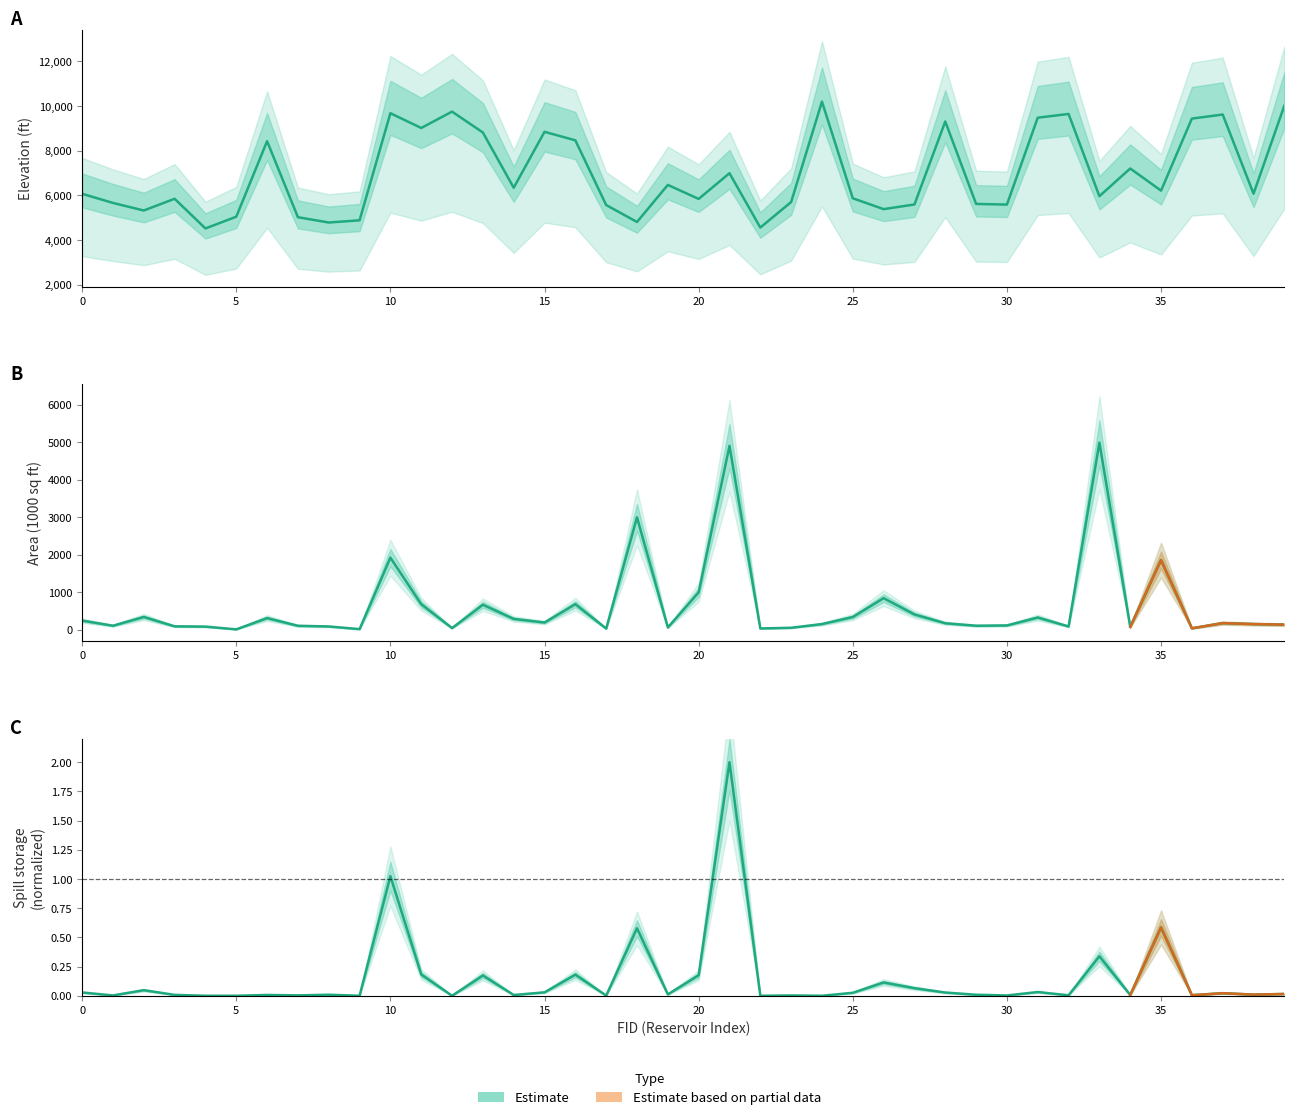

What is the label of the 8th point from the right?

32